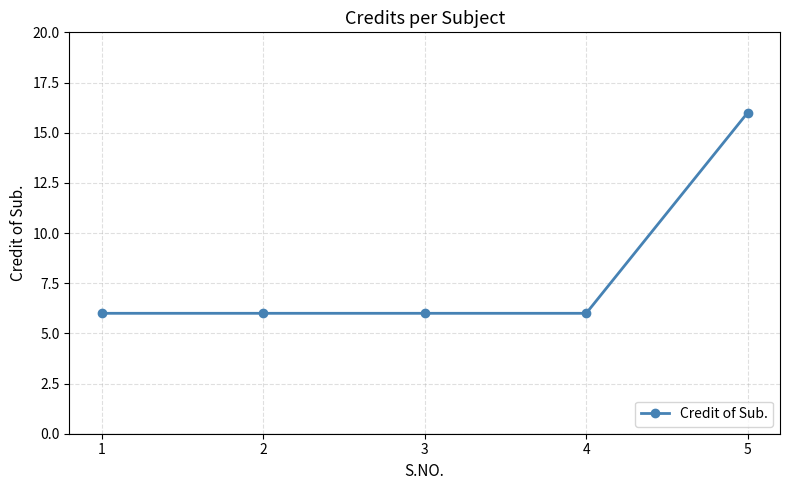

Does the chart have visible grid lines?

Yes